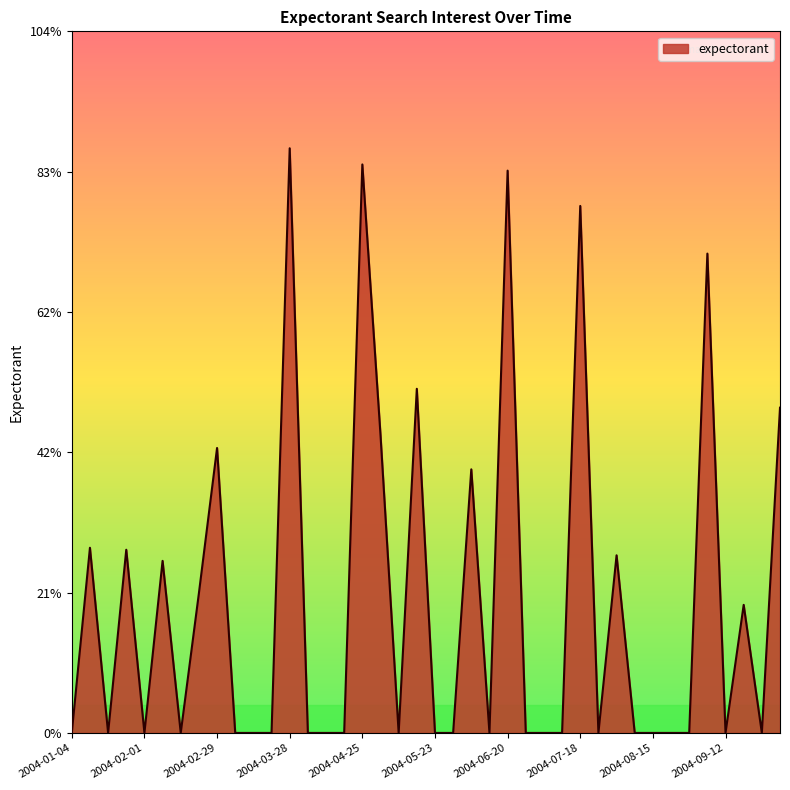

What is the difference between the maximum and minimum values?

86.5